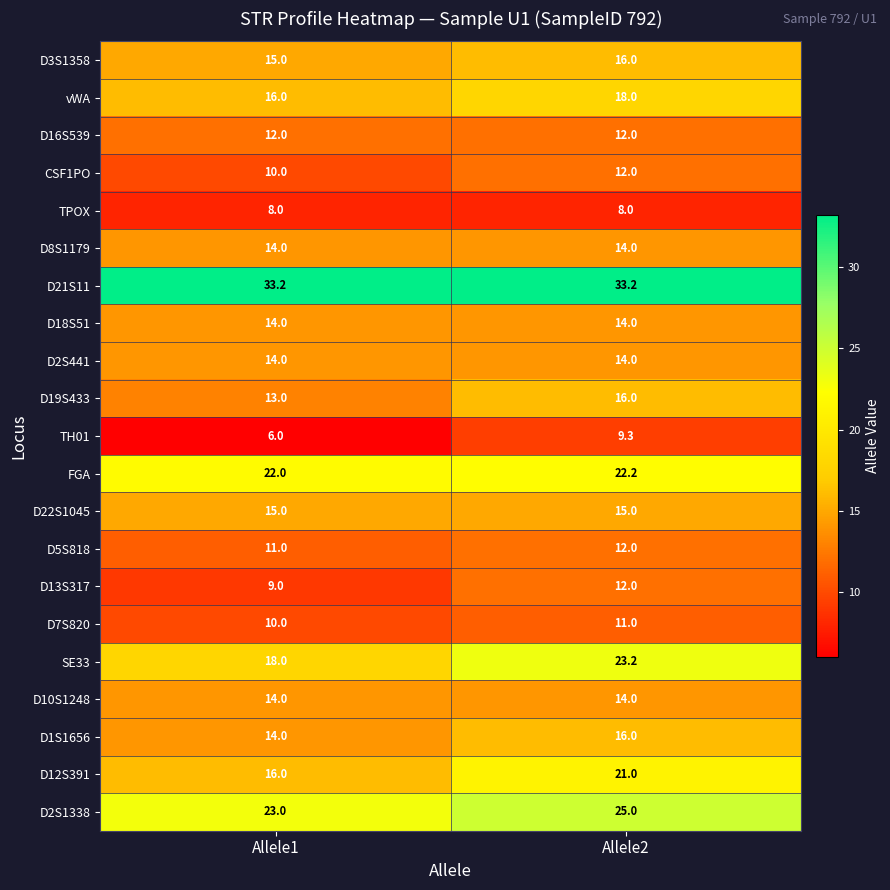

Rank the categories by SE33 value from highest to lowest.

Allele2, Allele1